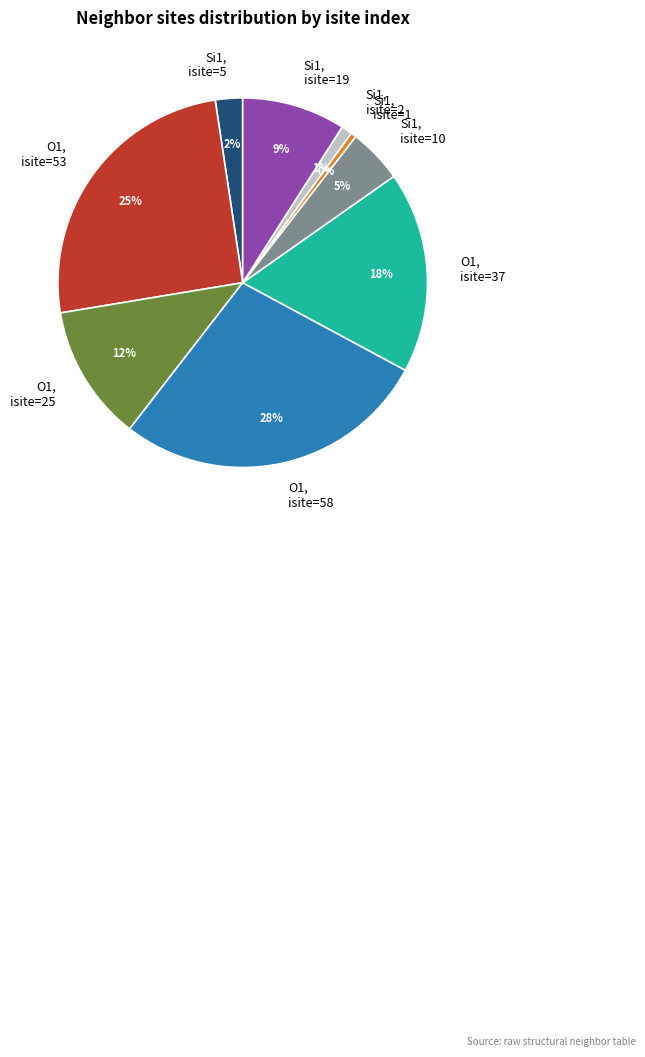

To the nearest percent, what is the average slice percentage?

11%